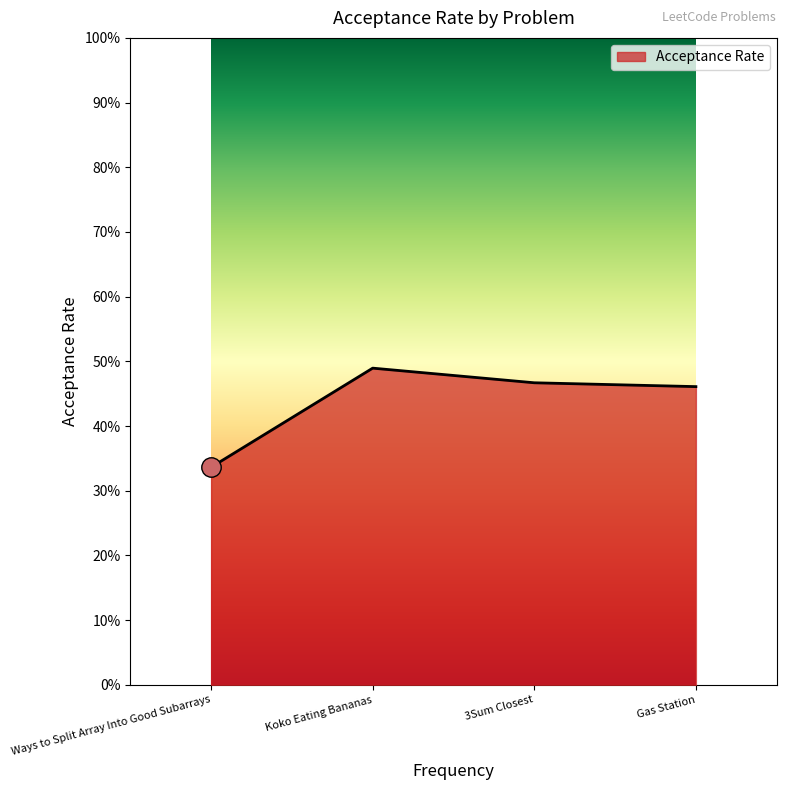

What position from the right is Gas Station?

1